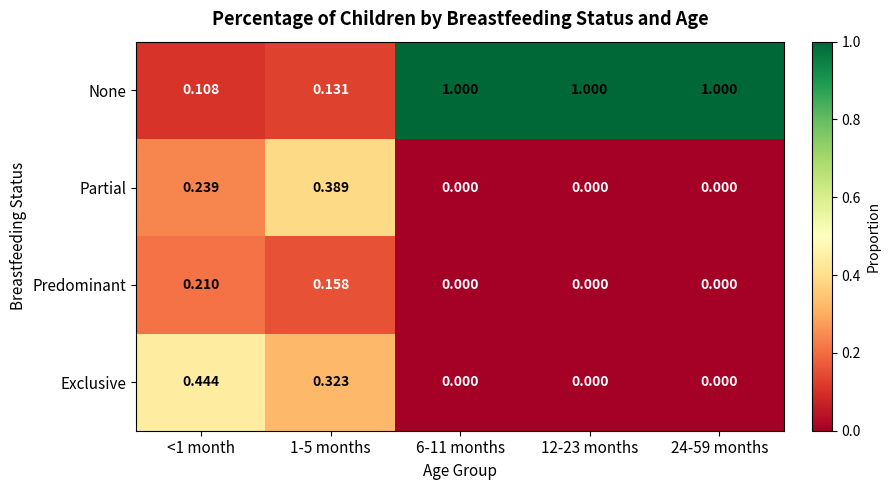

Rank the series by their maximum value, from highest to lowest.

None, Exclusive, Partial, Predominant